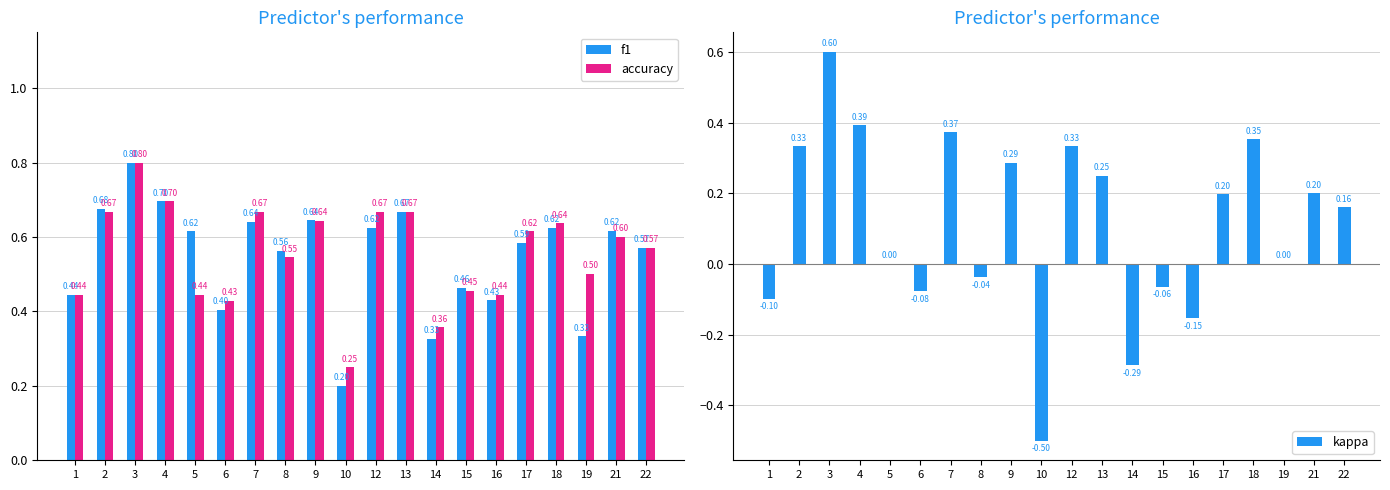

Rank the categories by kappa value from lowest to highest.

10, 14, 16, 1, 6, 15, 8, 5, 19, 22, 17, 21, 13, 9, 2, 12, 18, 7, 4, 3